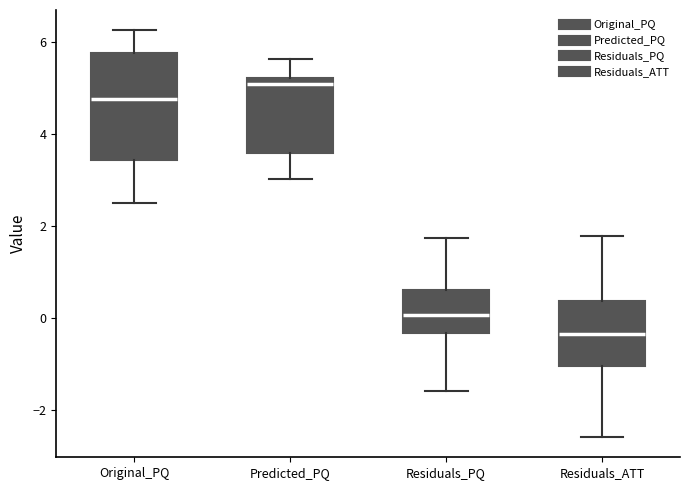

Reading left to right, read every box against the y-axis: the position of its median line, the range the box covers, and the ends of its whiskers. The values are not printed on the chart, so give them approximately, as read against the axis.

Original_PQ: median 4.8, box 3.4 to 5.8, whiskers 2.6 to 6.2
Predicted_PQ: median 5.0, box 3.6 to 5.2, whiskers 3.0 to 5.6
Residuals_PQ: median 0.0, box -0.4 to 0.6, whiskers -1.6 to 1.8
Residuals_ATT: median -0.4, box -1.0 to 0.4, whiskers -2.6 to 1.8